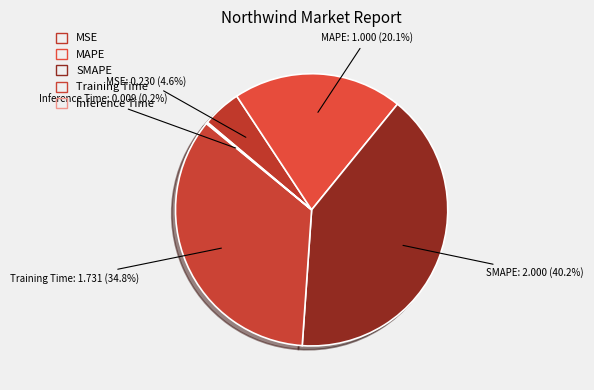

To the nearest percent, what portion does MSE represent?

5%